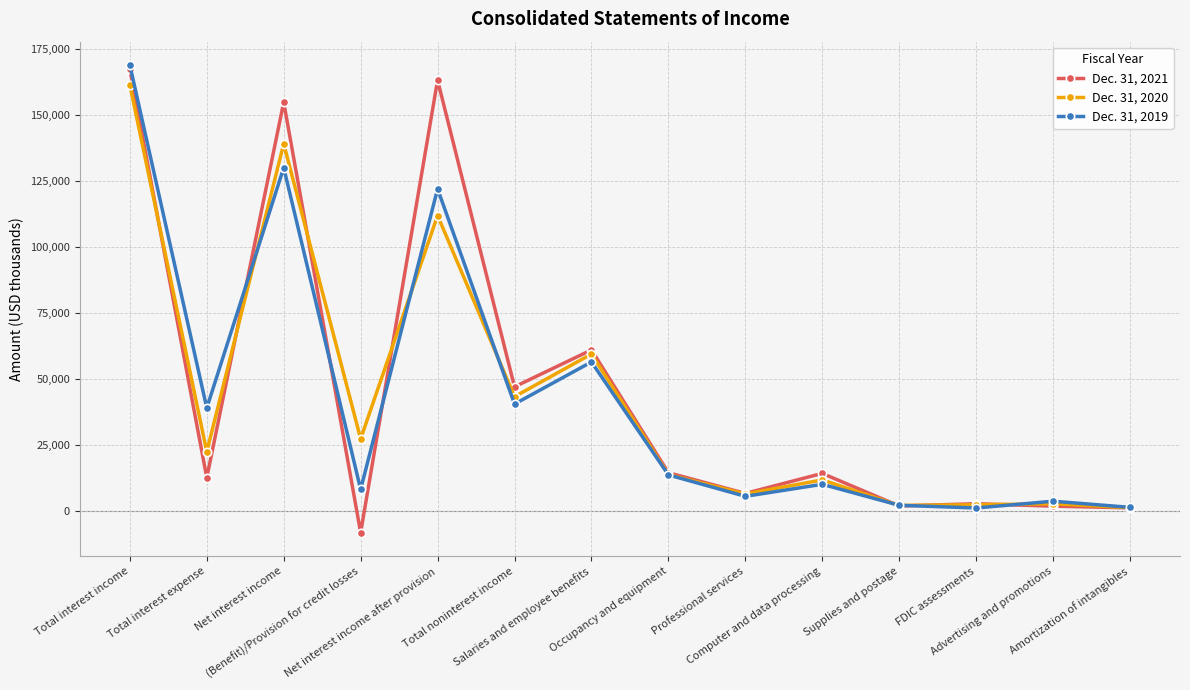

Read the Dec. 31, 2020 value at Professional services, to the nearest 100.

6300